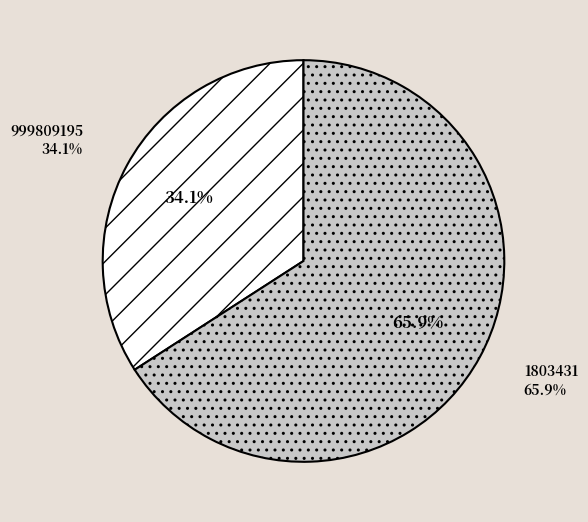

Is there any slice that represents more than half of the pie?

Yes